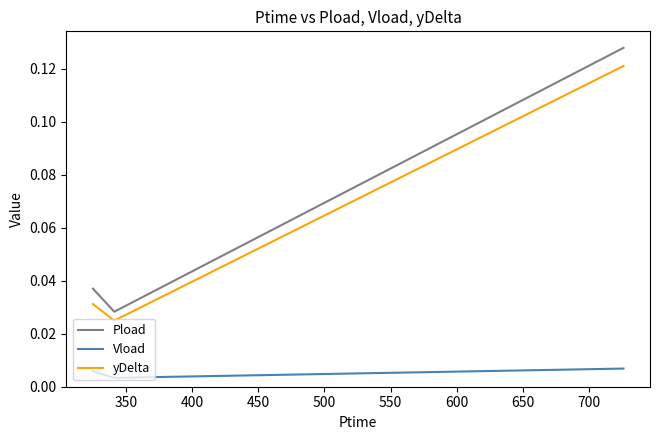

Which series has the largest range (max minus min)?

Pload